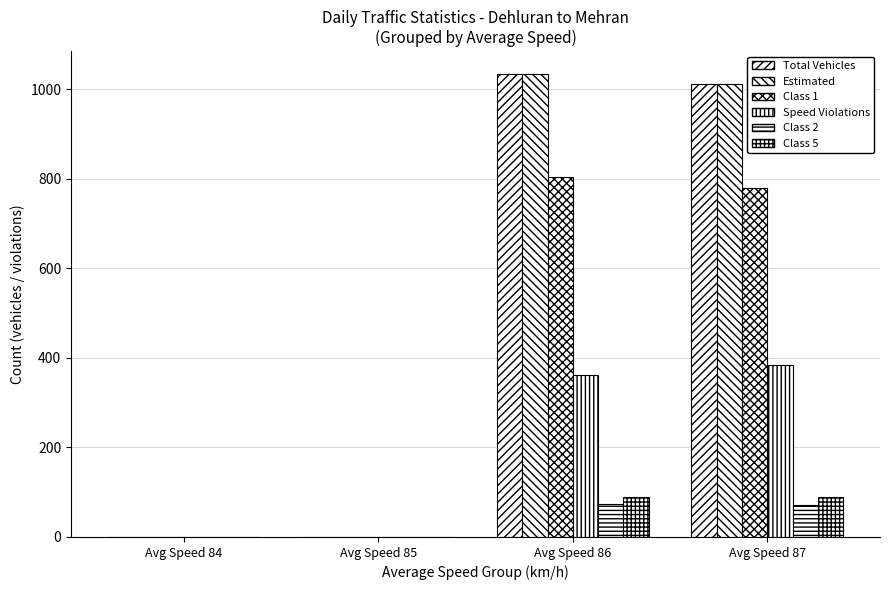

How many categories are shown in the chart?

4